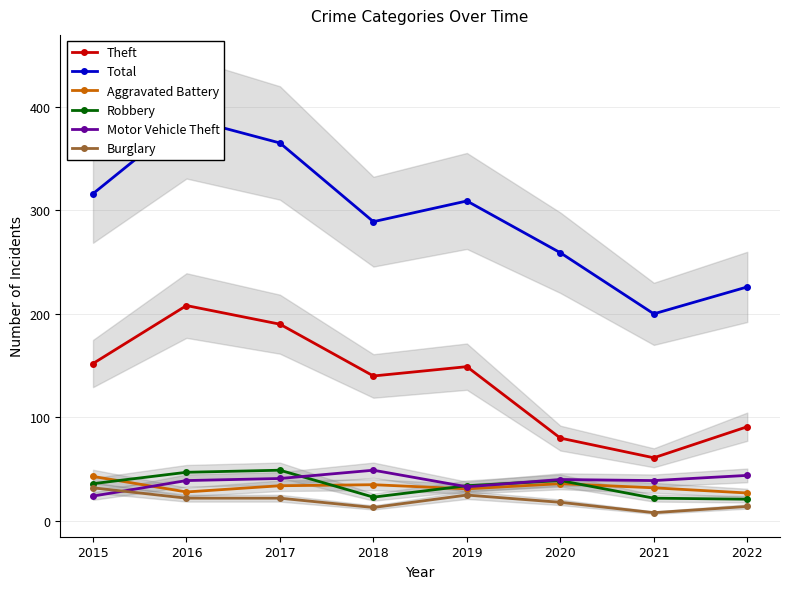

The value of Aggravated Battery at 2019 is 31. True or false?

True